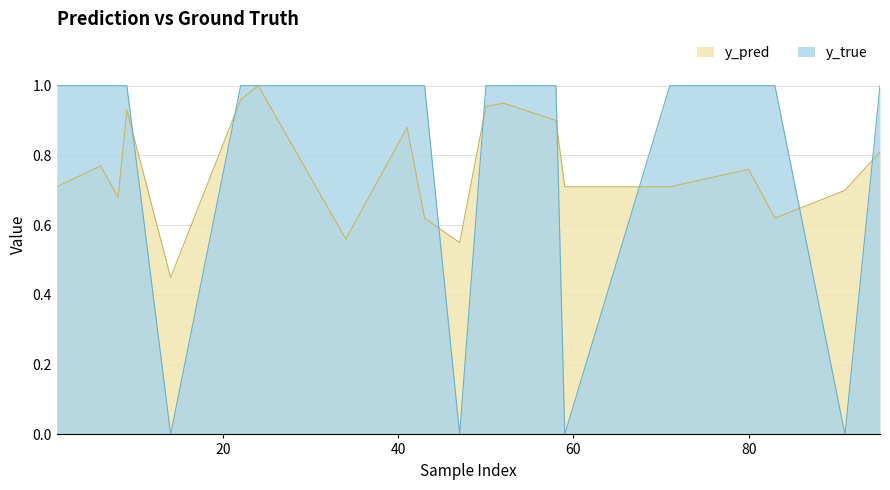

Which series has the largest total across all categories?

y_true